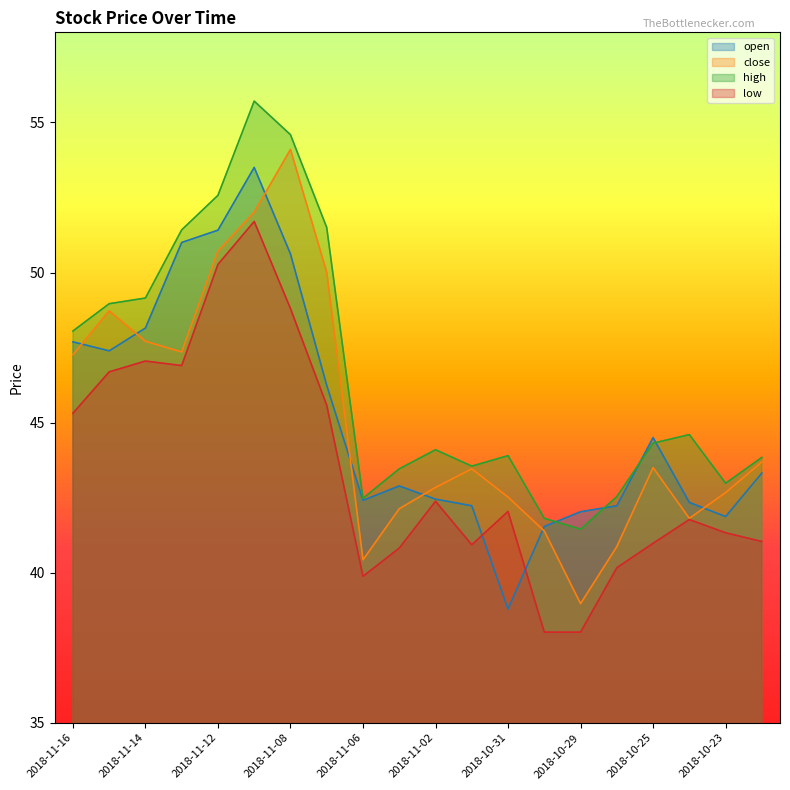

Which category has the highest value in the low series?

2018-11-09